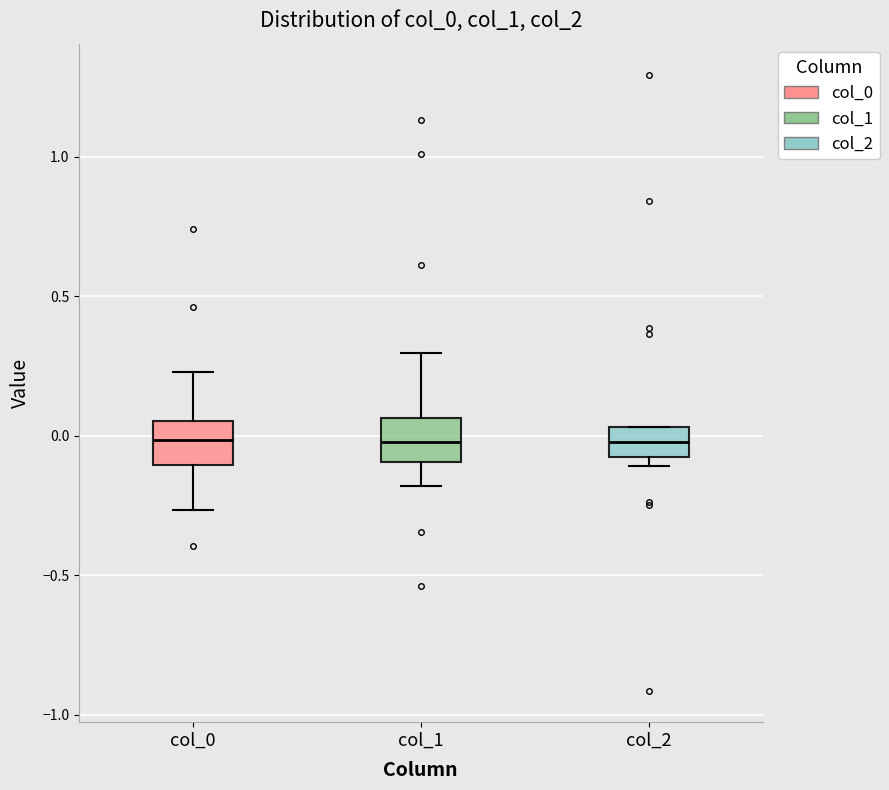

Reading left to right, read every box against the y-axis: the position of its median line, the range the box covers, and the ends of its whiskers. The values are not printed on the chart, so give them approximately, as read against the axis.

col_0: median 0.00, box -0.10 to 0.05, whiskers -0.25 to 0.25
col_1: median 0.00, box -0.10 to 0.05, whiskers -0.20 to 0.30
col_2: median 0.00, box -0.10 to 0.05, whiskers -0.10 (just below the box's lower edge) to 0.05